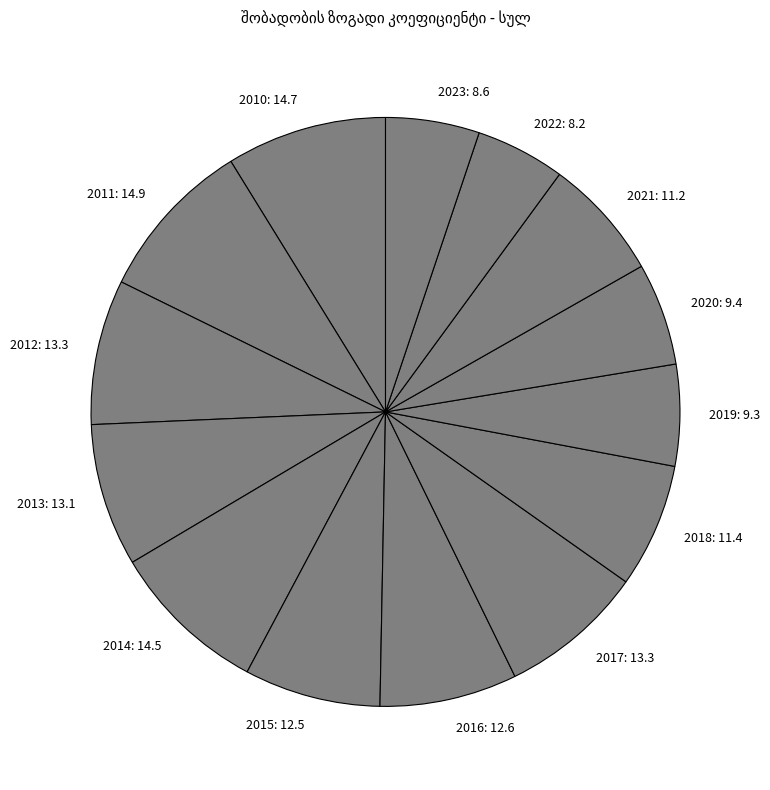

True or false: 2010 accounts for 9% of the total.

True